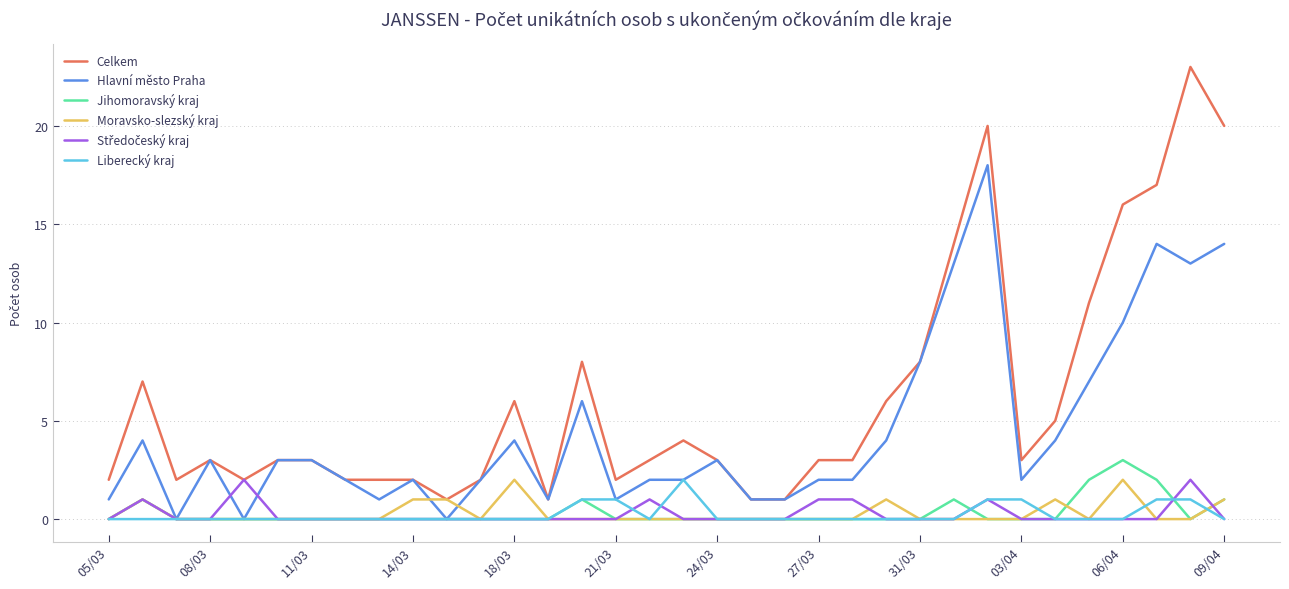

Which series has the largest range (max minus min)?

Celkem